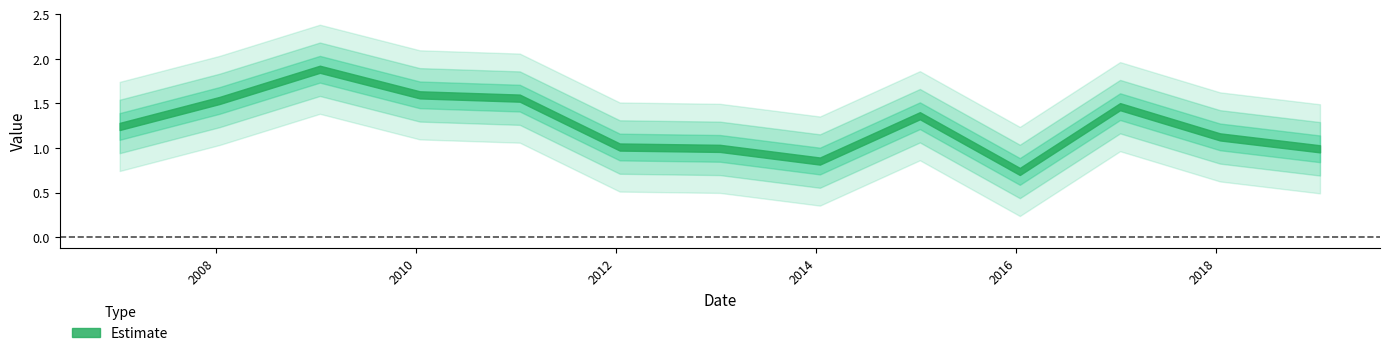

What is the label of the 6th point from the right?

2014-01-15